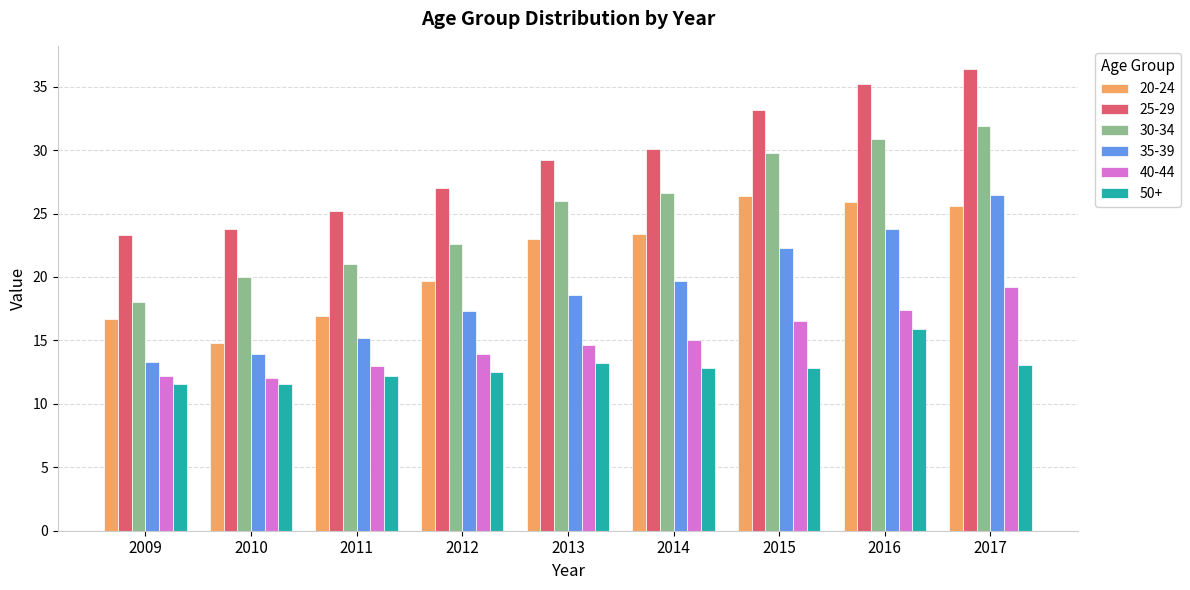

Is it true that 40-44 equals 16.5 at 2015?

True